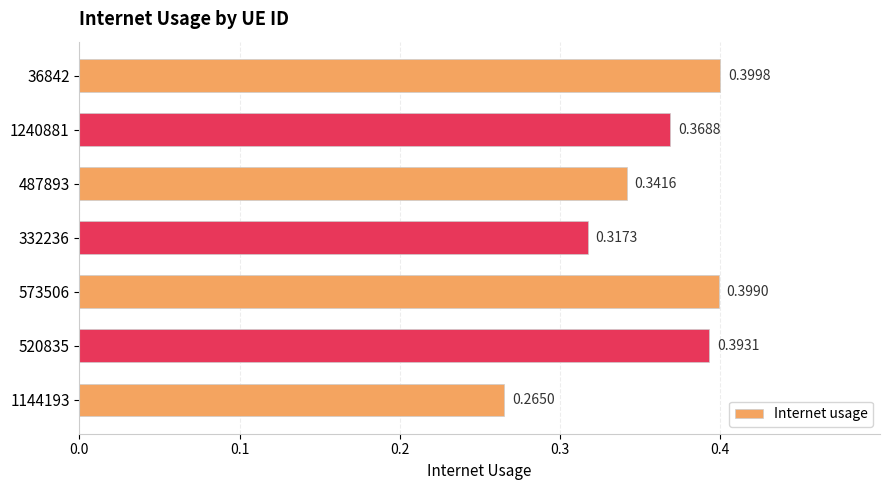

List the labels in order of value, smallest first.

1144193, 332236, 487893, 1240881, 520835, 573506, 36842